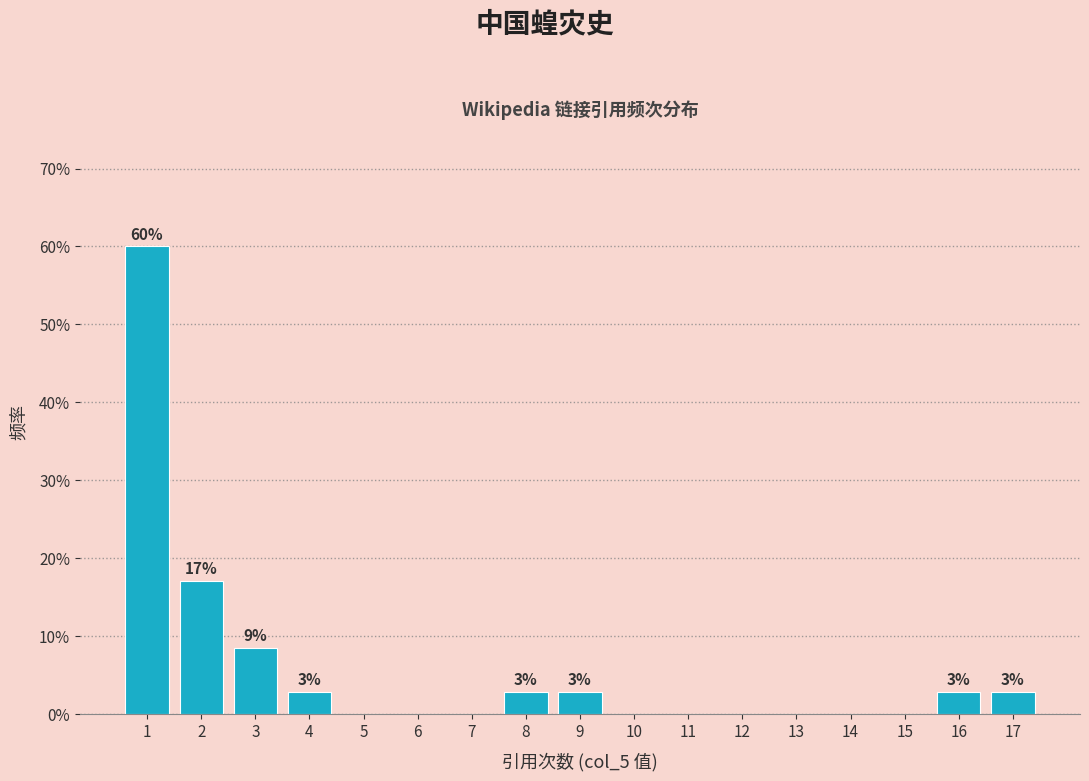

Over which range of the x-axis is the bar tallest?

0.5 to 1.5